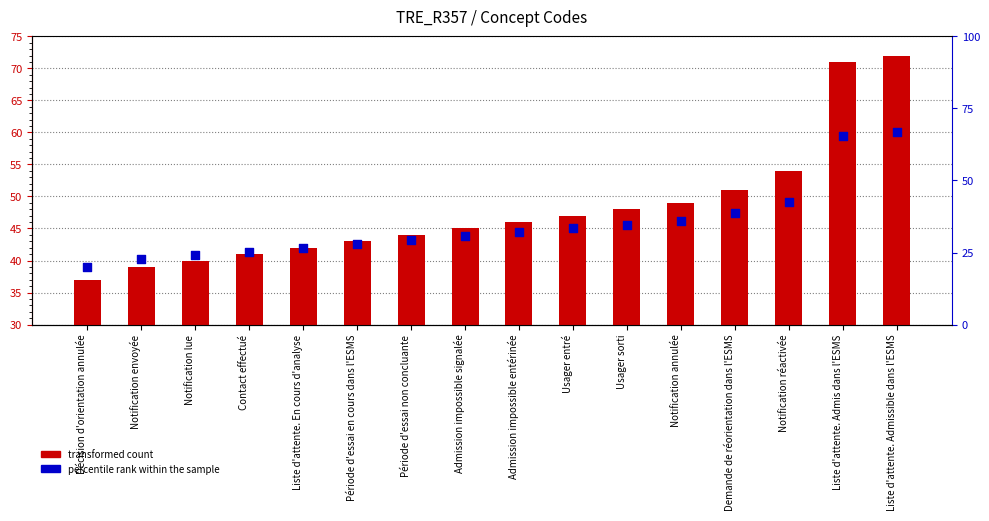

At how many categories does at least one series exceed 48?

5